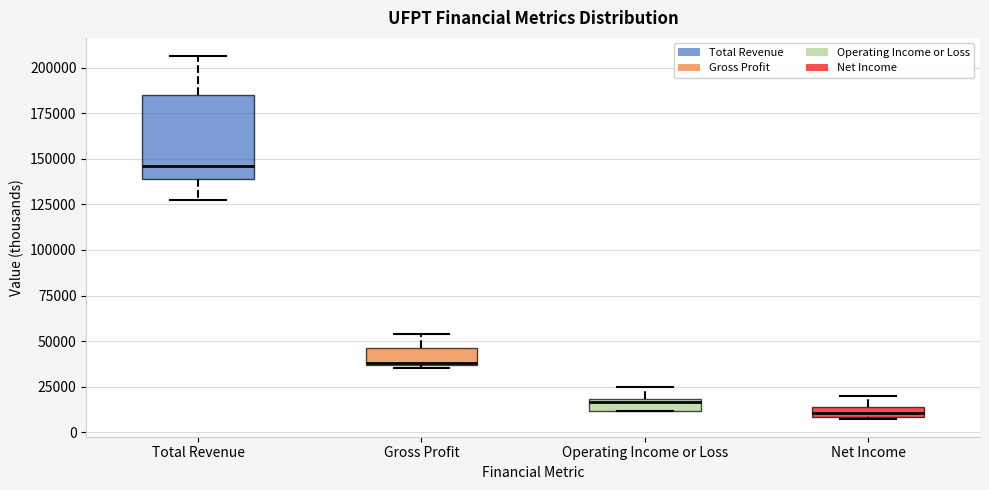

Which box has the lowest median line?

Net Income